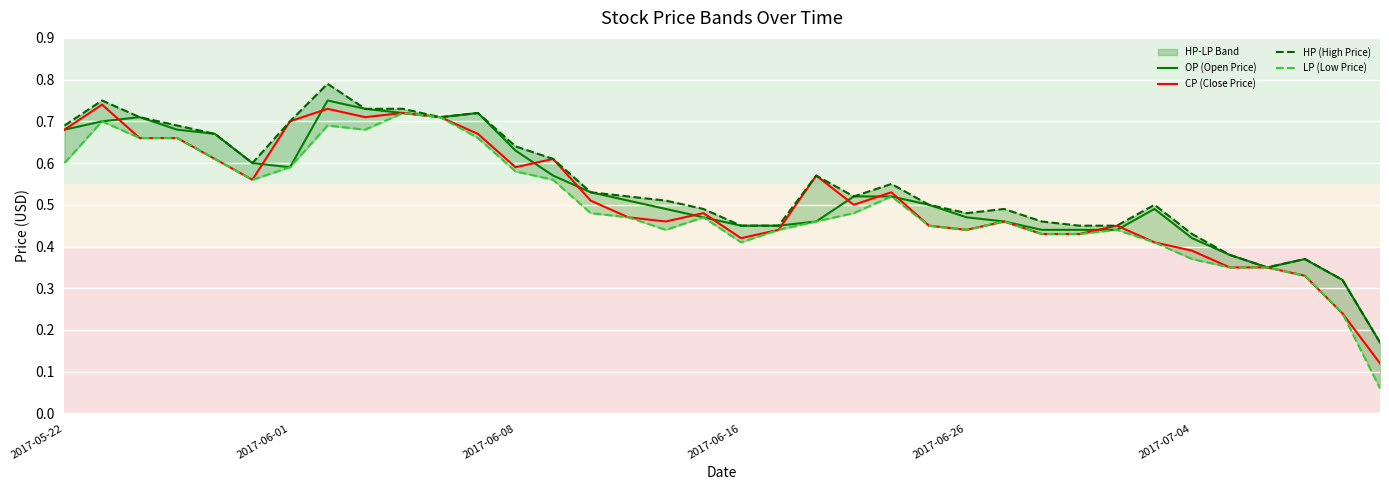

How many lines are shown in the chart?

4